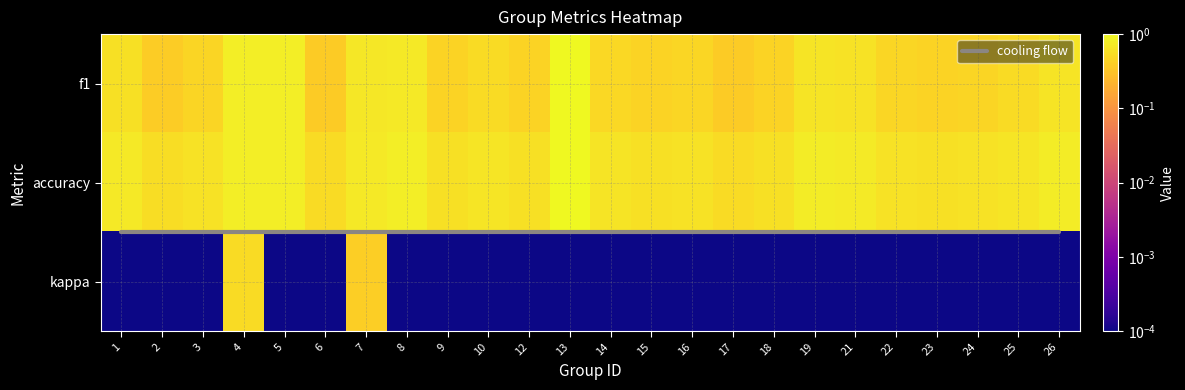

Reading left to right, extract all data points from this chart.

1: 0.6	0.4	0.5	0.8	0.8	0.4	0.7	0.7	0.5	0.5	0.5	1.0	0.5	0.5	0.5	0.4	0.5	0.6	0.6	0.5	0.5	0.5	0.5	0.6
2: 0.7	0.5	0.6	0.8	0.8	0.5	0.7	0.8	0.6	0.7	0.6	1.0	0.6	0.6	0.6	0.5	0.6	0.8	0.7	0.6	0.6	0.6	0.7	0.8
3: 0.0	0.0	0.0	0.5	0.0	0.0	0.4	0.0	0.0	0.0	0.0	0.0	0.0	0.0	0.0	0.0	0.0	0.0	0.0	0.0	0.0	0.0	0.0	0.0